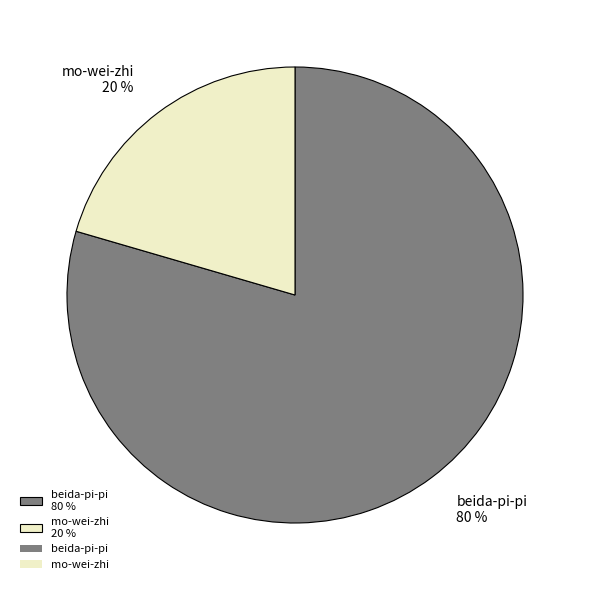

To the nearest percent, what is the combined percentage of beida-pi-pi and mo-wei-zhi?

100%